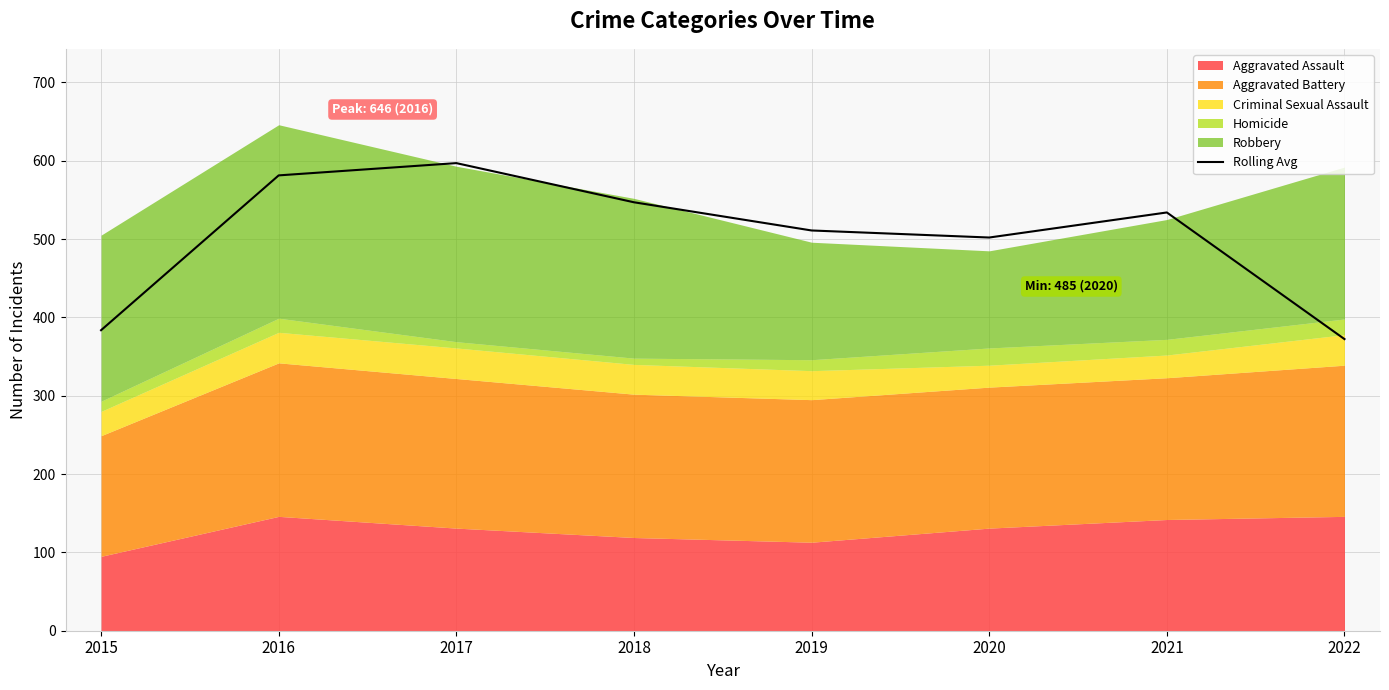

True or false: the data shows 597.0 at 2017.

True